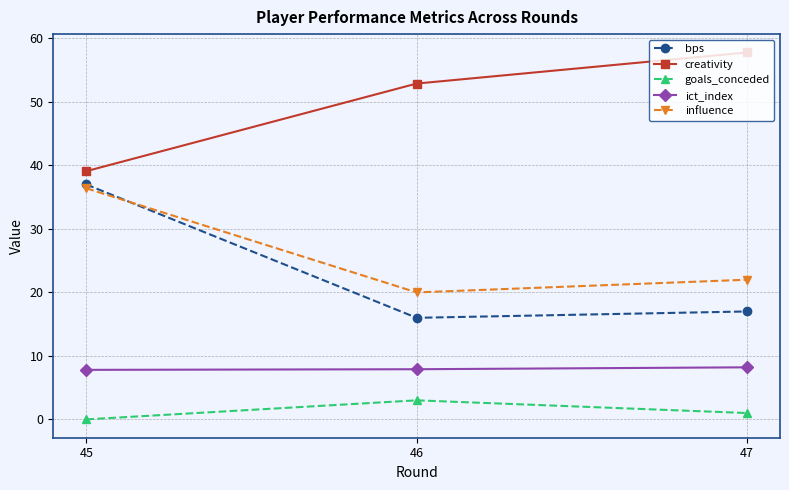

What is the value of the creativity point at the 2nd from the left?

52.9